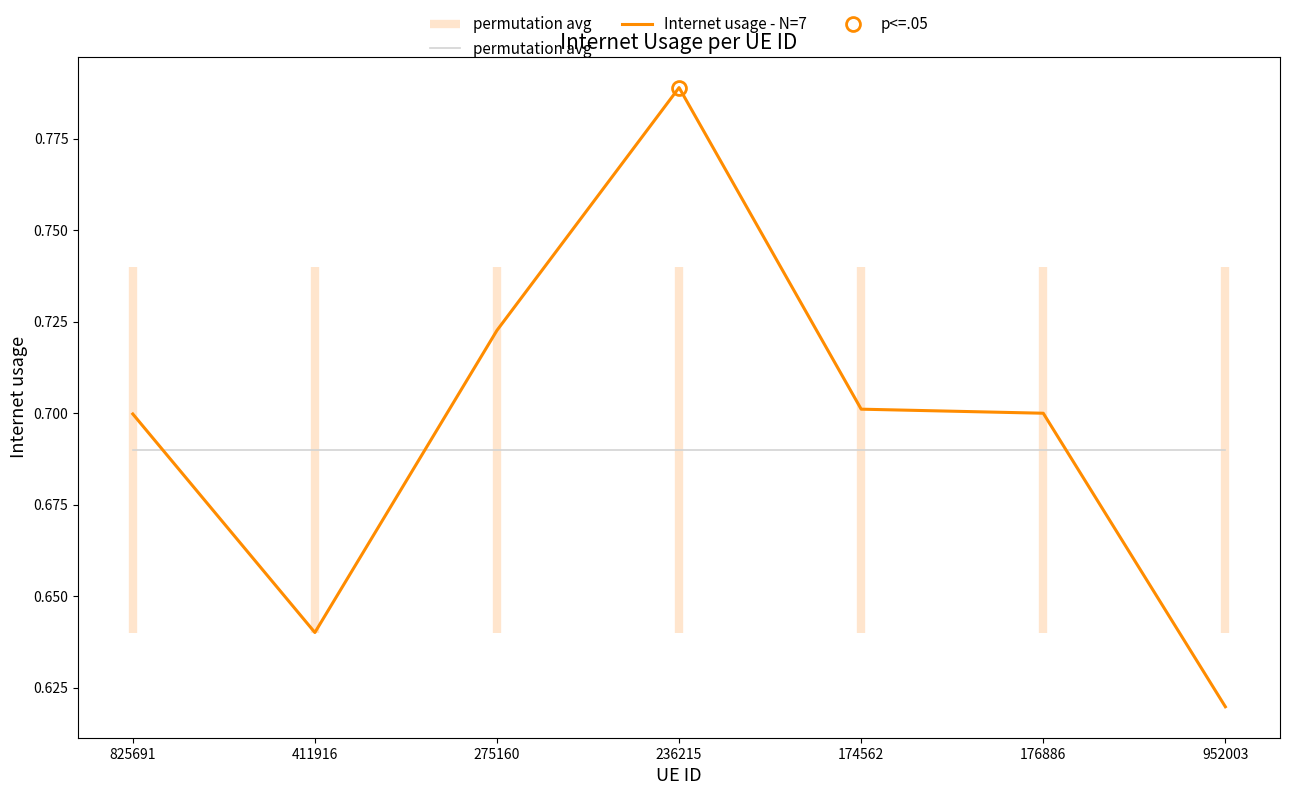

Between which two adjacent categories do permutation avg and Internet usage - N=7 first intersect?

825691 and 411916